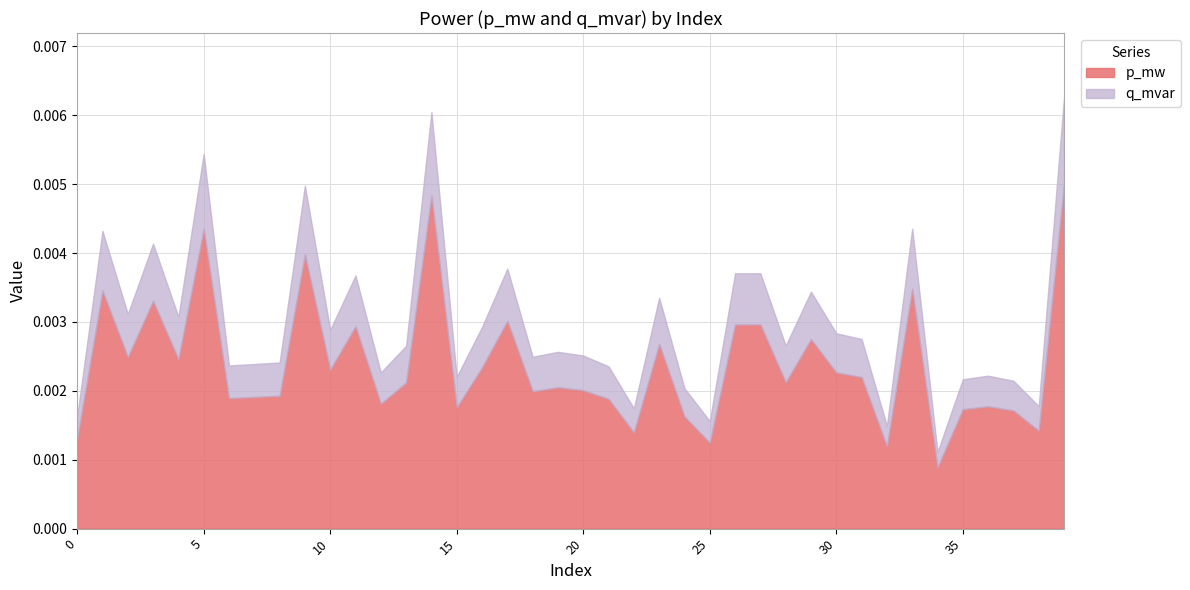

Does the chart have visible grid lines?

Yes